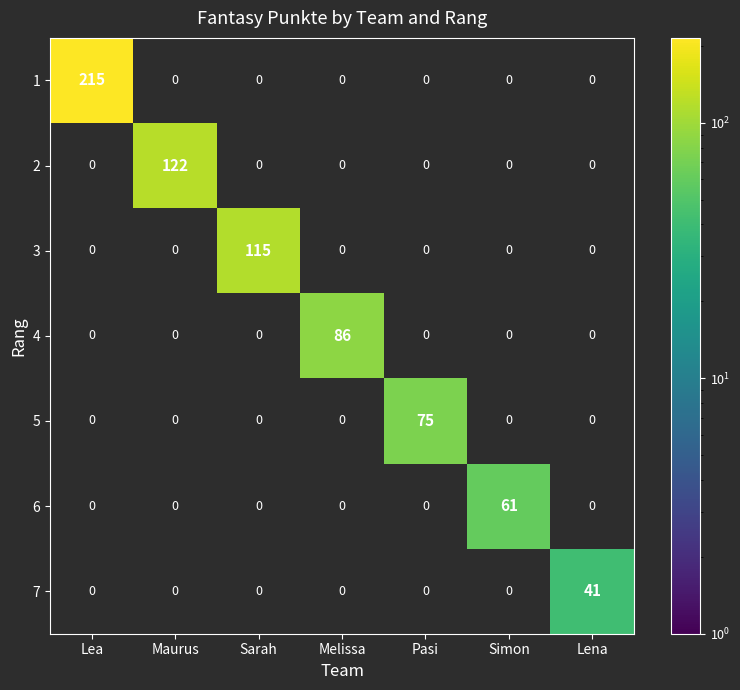

What is the difference between the highest and lowest values at Simon?

61